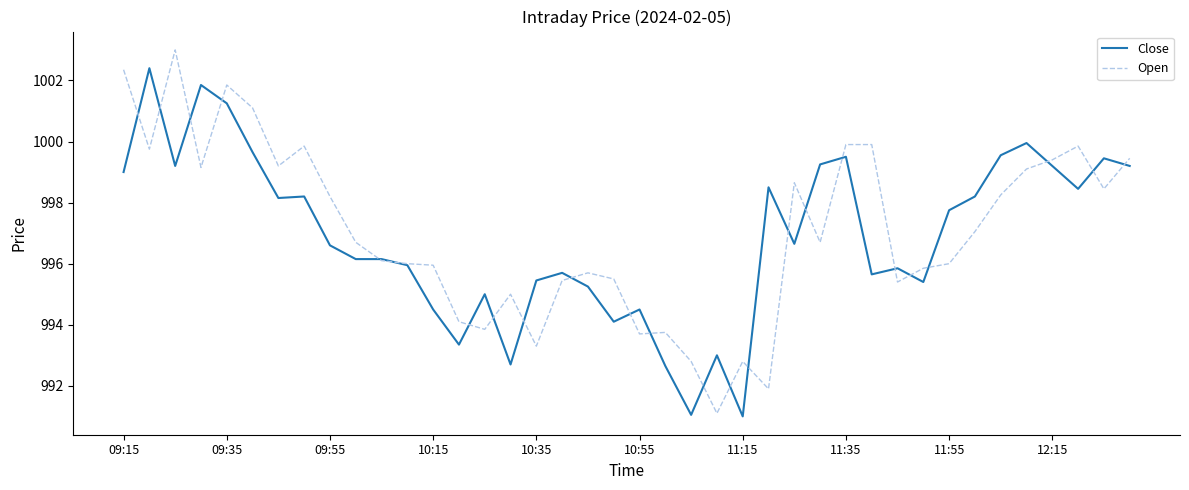

How many series are shown in this chart?

2